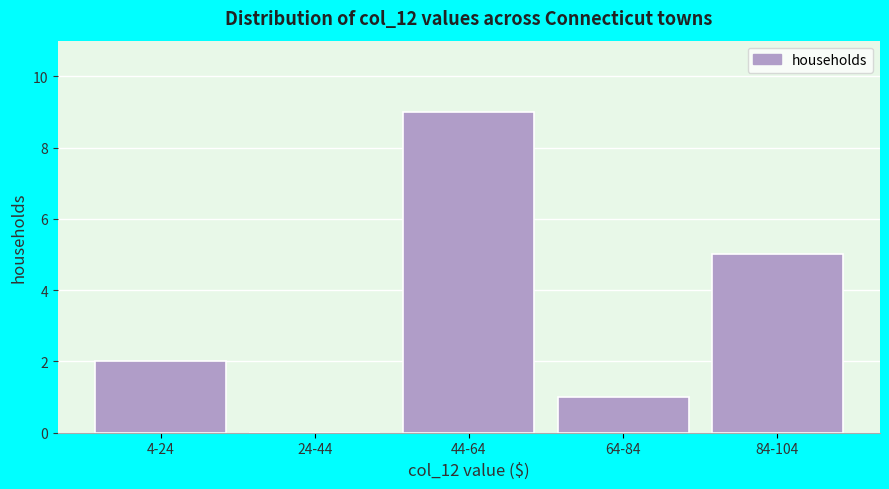

Reading left to right, what are all the values shown in this chart?

4-24=2	24-44=0	44-64=9	64-84=1	84-104=5